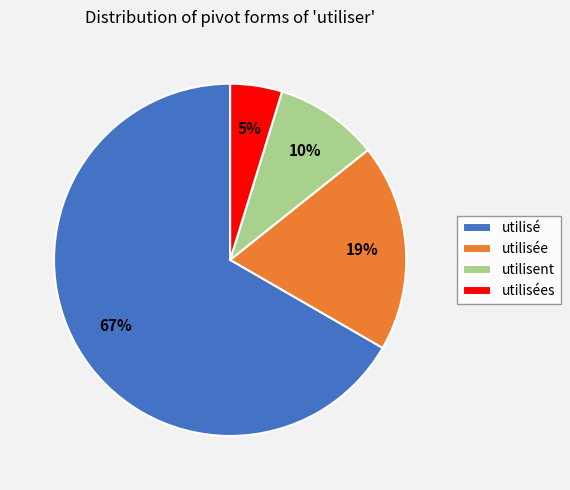

True or false: utilisées accounts for 13% of the total.

False